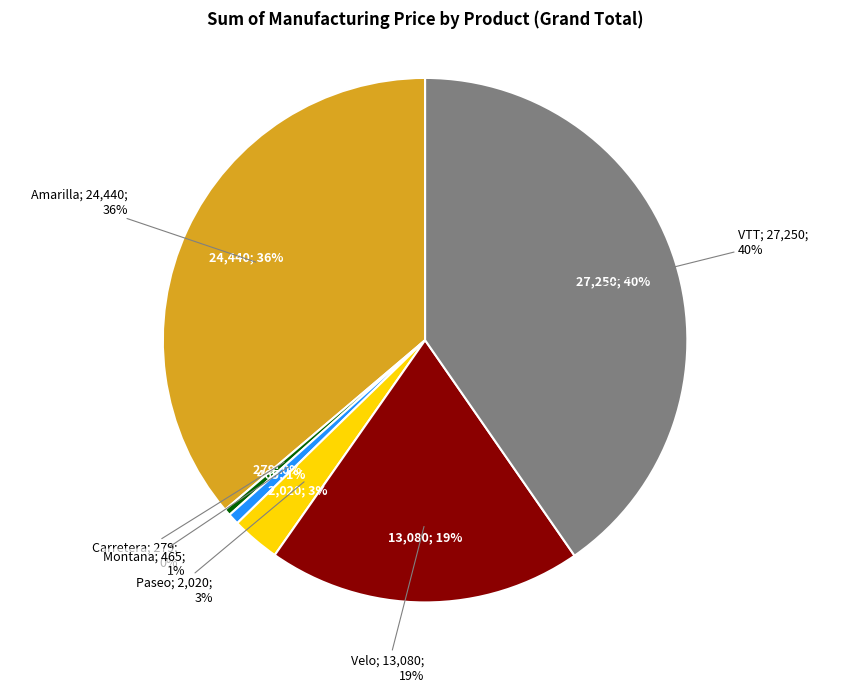

What percentage do Amarilla and Paseo together represent?

39.2%